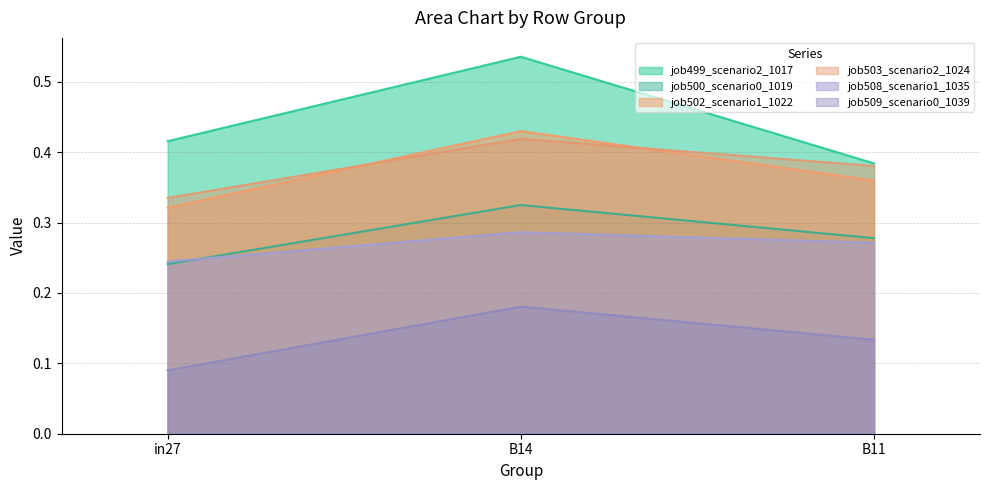

Where is job499_scenario2_1017 nearest to the value 0?

B11